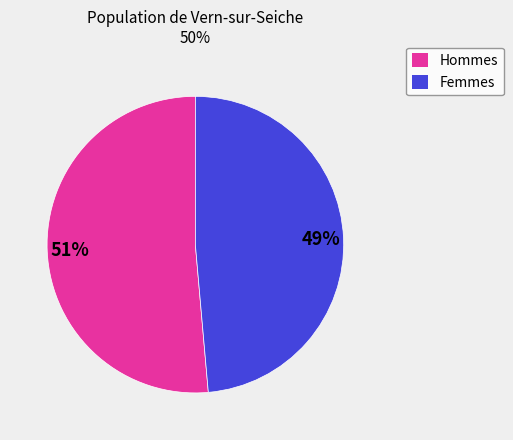

How many slices are in this pie chart?

2